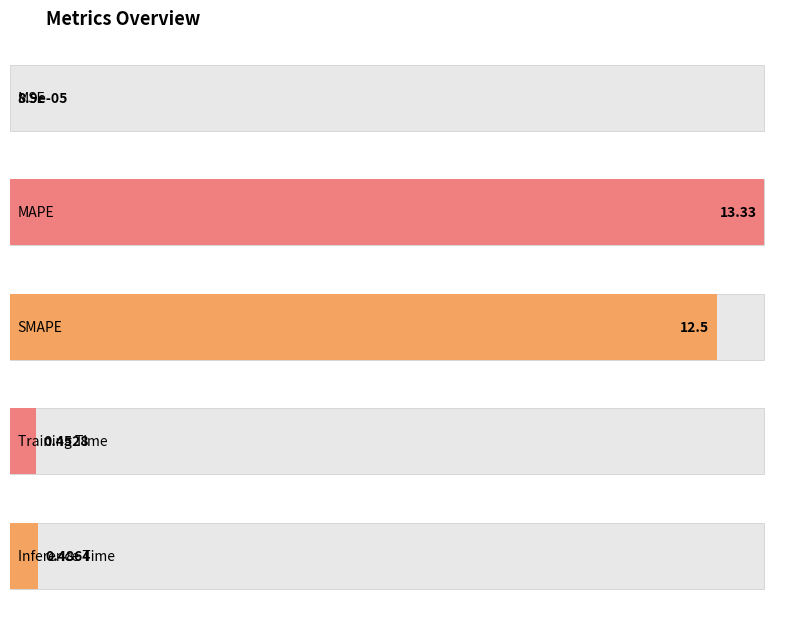

At which category does the chart reach its peak across all series?

MAPE